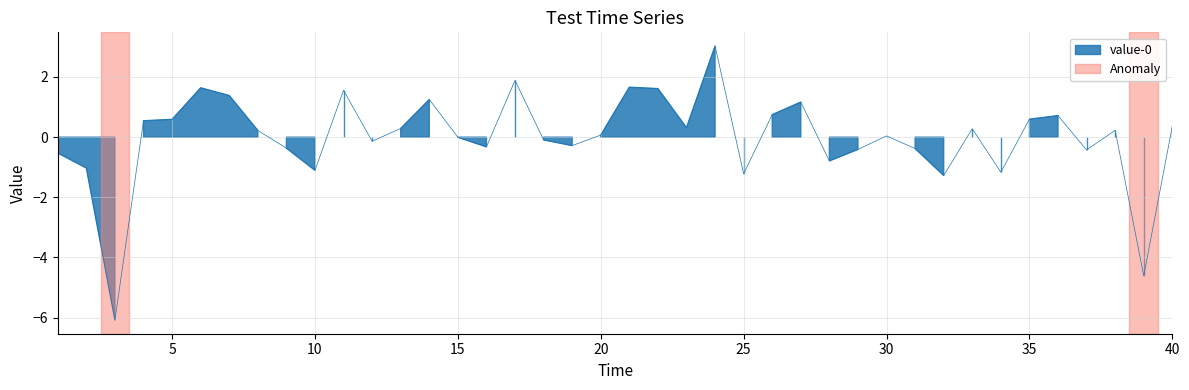

Reading left to right, list all the values displayed in this chart.

-0.5	-1.0	-6.1	0.5	0.6	1.6	1.4	0.2	-0.4	-1.1	1.6	-0.1	0.3	1.3	-0.0	-0.3	1.9	-0.1	-0.3	0.1	1.7	1.6	0.3	3.0	-1.2	0.7	1.2	-0.8	-0.4	0.0	-0.4	-1.3	0.3	-1.2	0.6	0.7	-0.4	0.2	-4.6	0.4